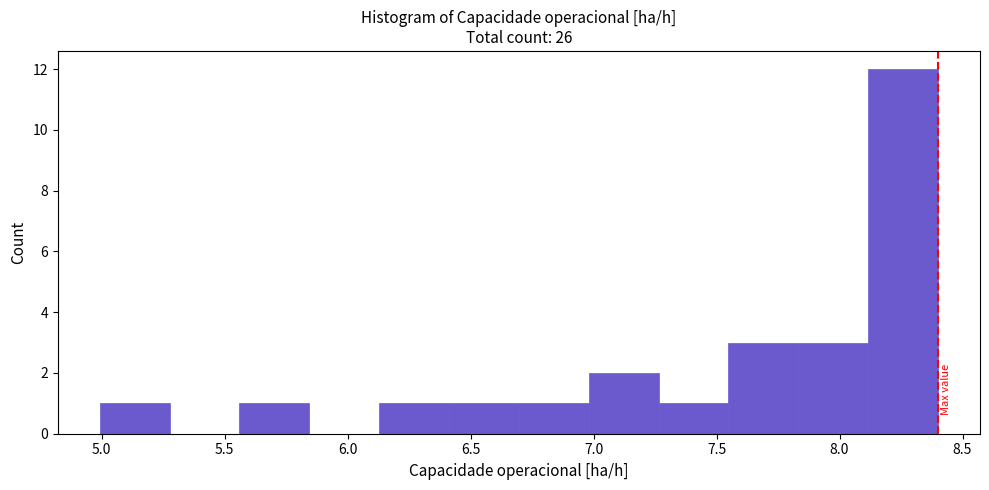

Which range on the x-axis has the tallest bar?

8.10 to 8.40